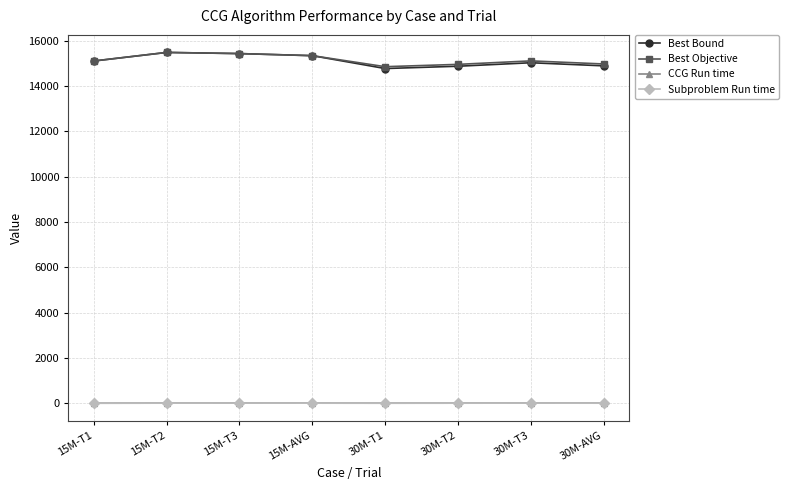

Is the value of Best Objective at 30M-T3 greater than the value of Subproblem Run time at 15M-T2?

Yes